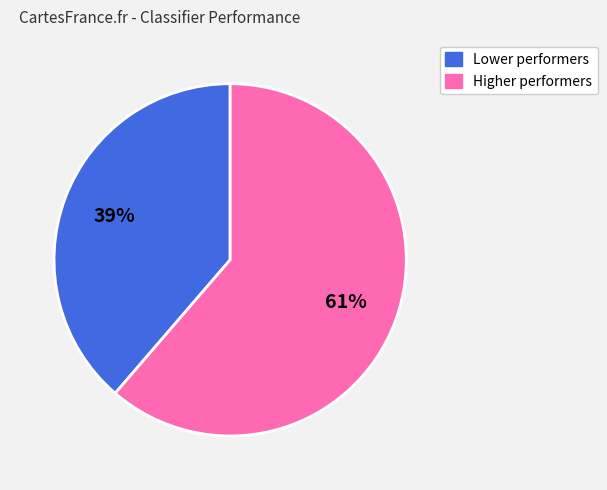

Is there a majority slice in this chart?

Yes